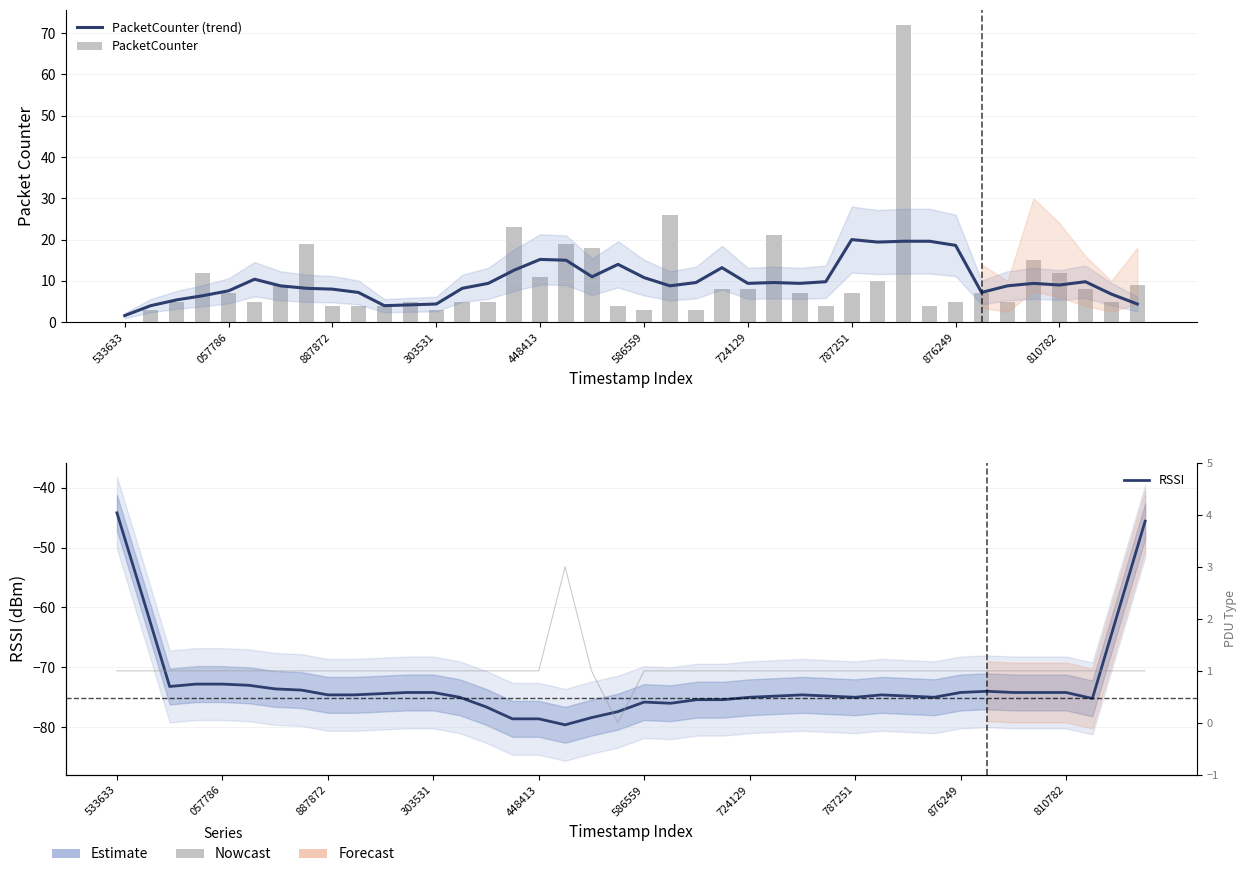

Which label corresponds to the smallest value in the chart?

17